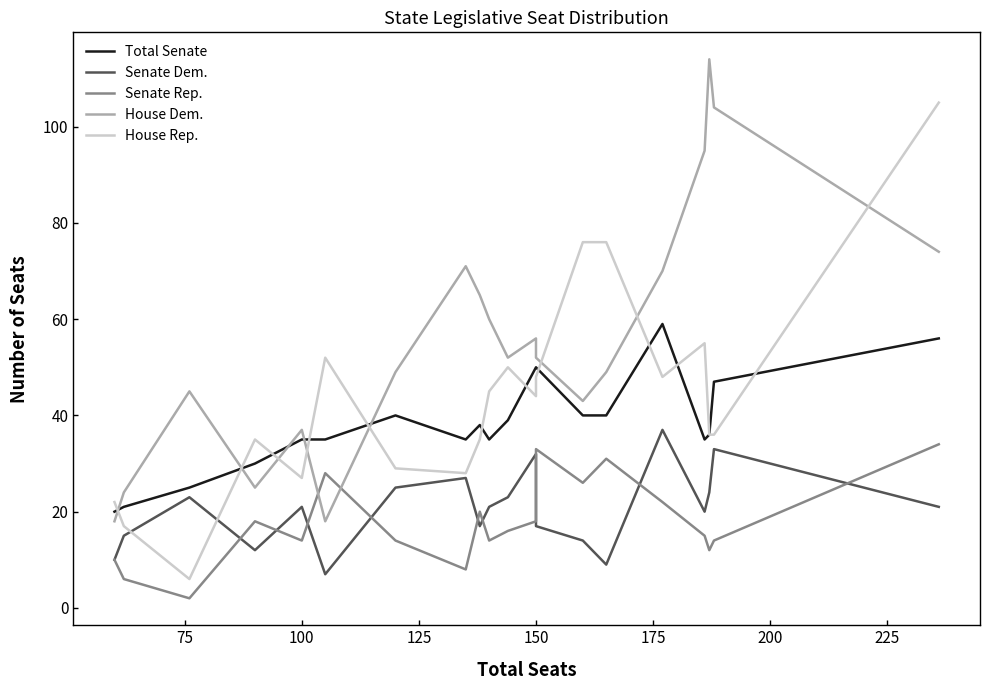

How many lines are shown in the chart?

5